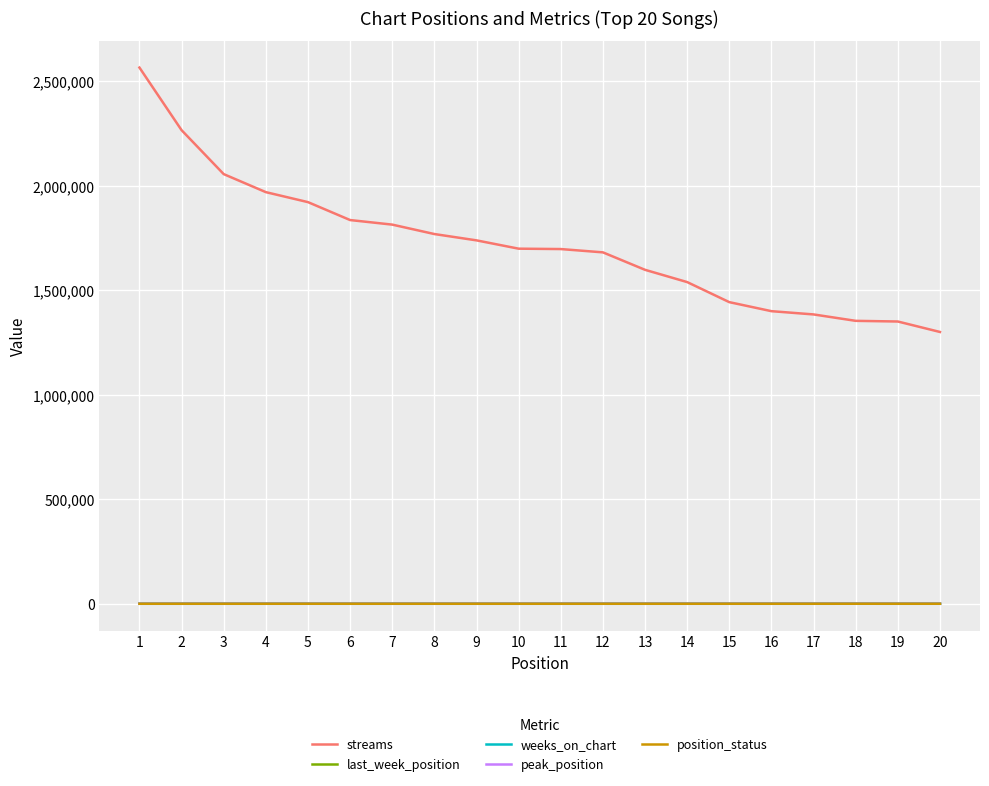

Read the streams value at 20, to the nearest 50.

1300750